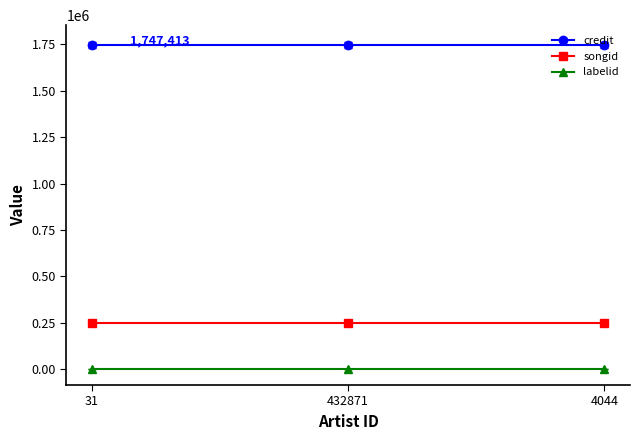

What is the value of the labelid point at the 2nd from the left?

2485